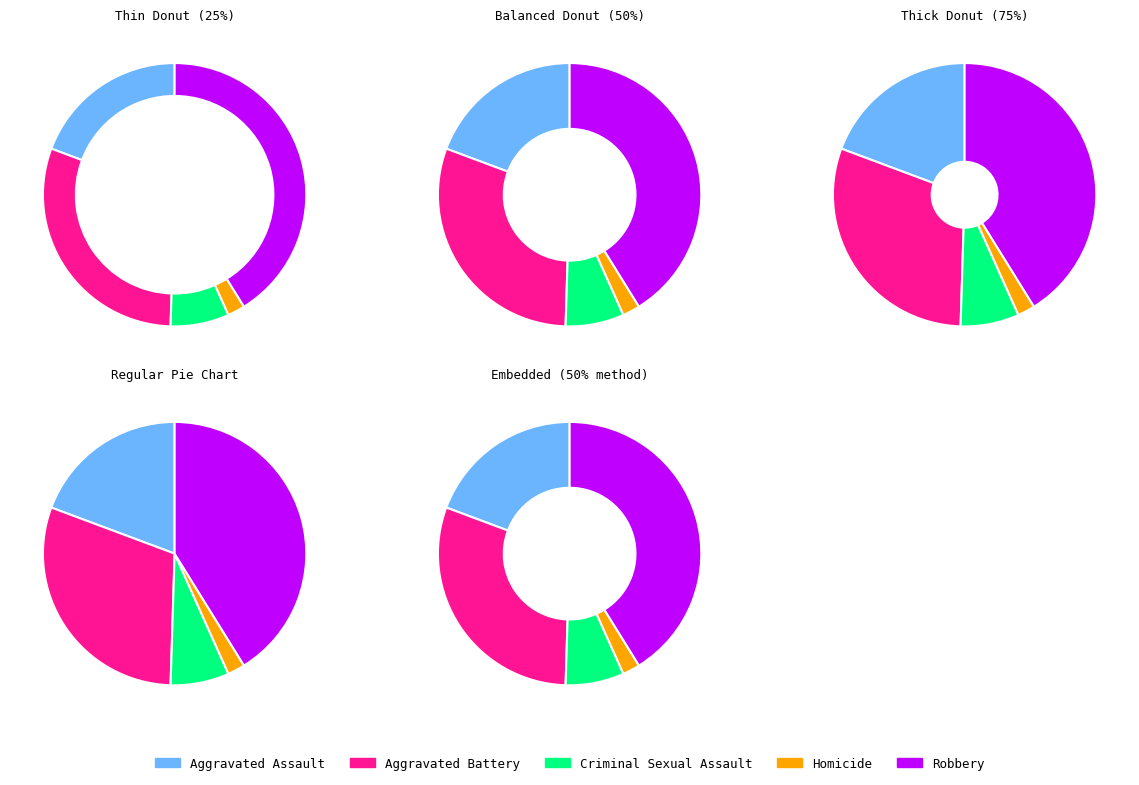

Which category has the smallest portion of the pie?

Homicide